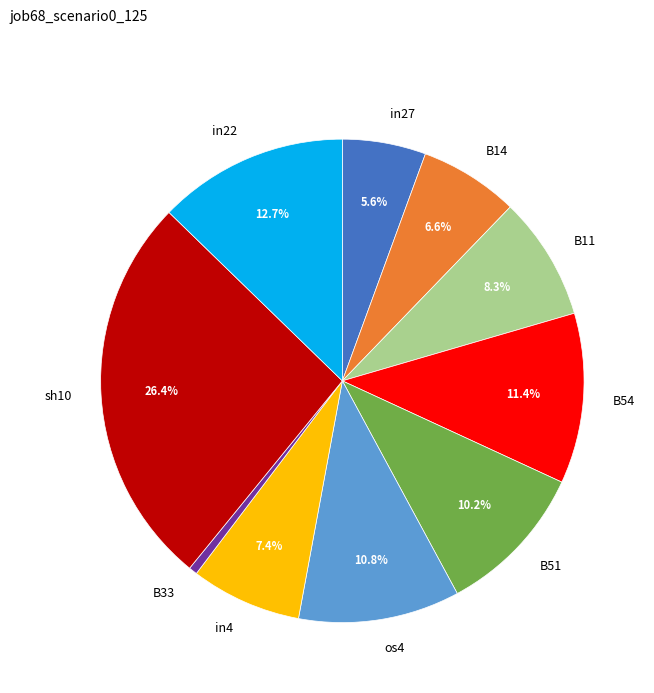

Is it true that B54 is 20% of the pie?

False